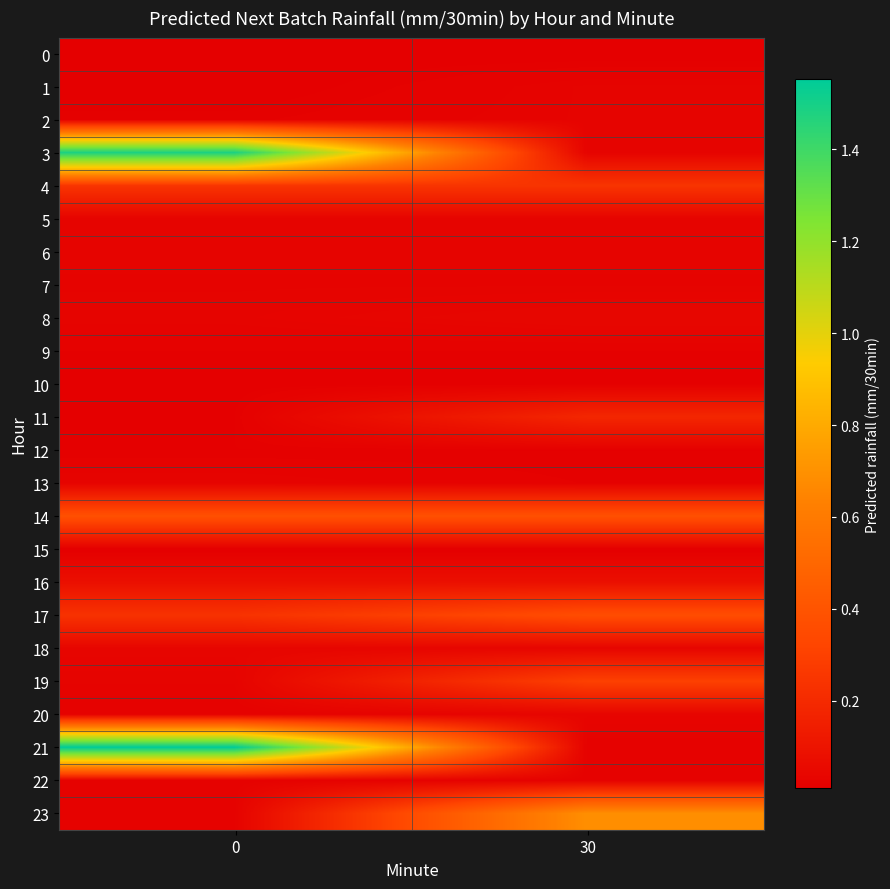

Rank the series by their maximum value, from highest to lowest.

21, 3, 23, 14, 17, 19, 4, 11, 16, 8, 18, 20, 5, 6, 13, 1, 2, 7, 22, 9, 12, 10, 0, 15